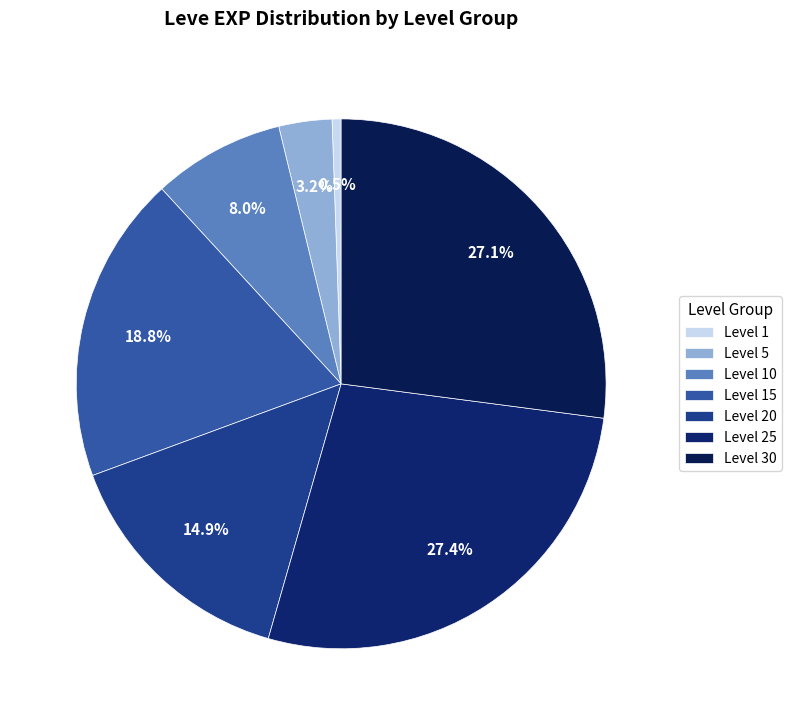

Is there a majority slice in this chart?

No